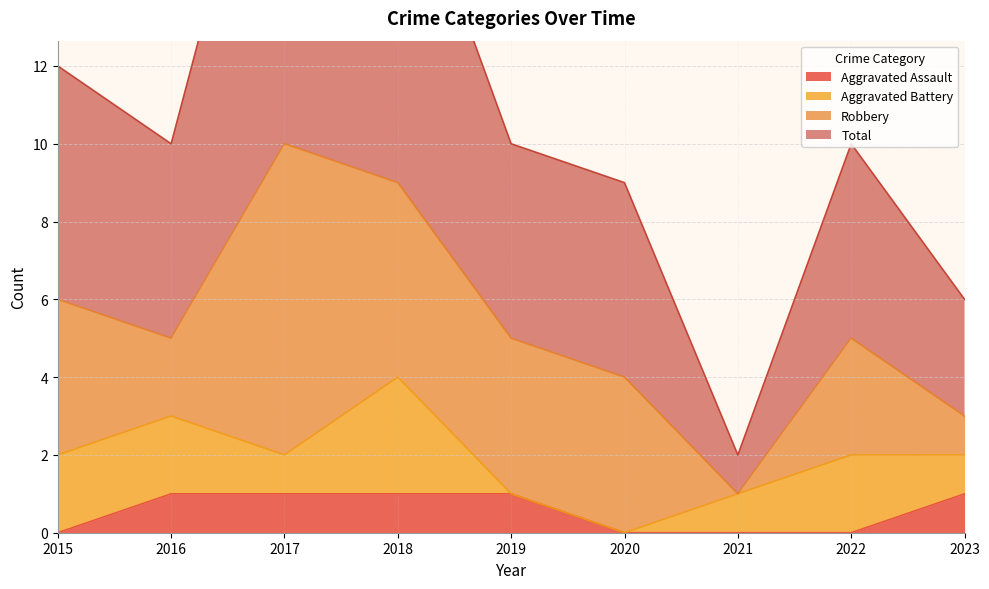

In Total, how many points are higher than both neighbors (excluding endpoints)?

2